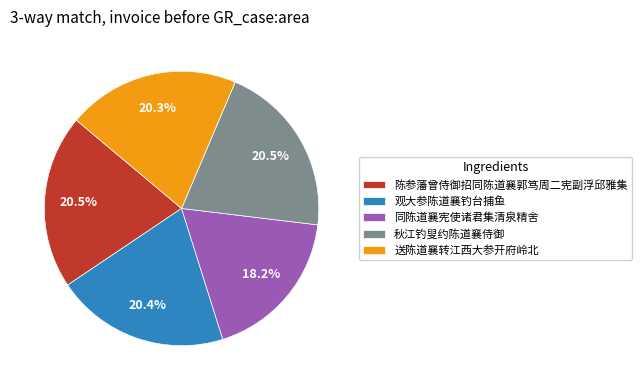

Count the number of slices in the pie.

5